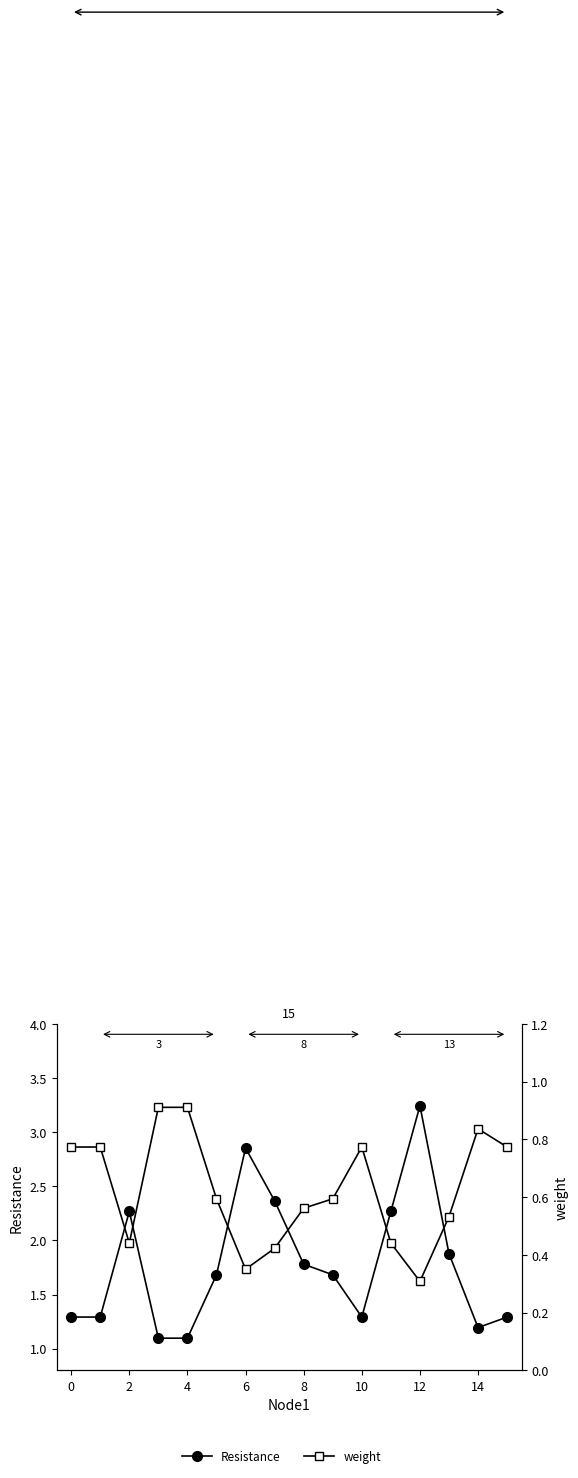

What is the difference between the weight values at 12 and 13?

0.2